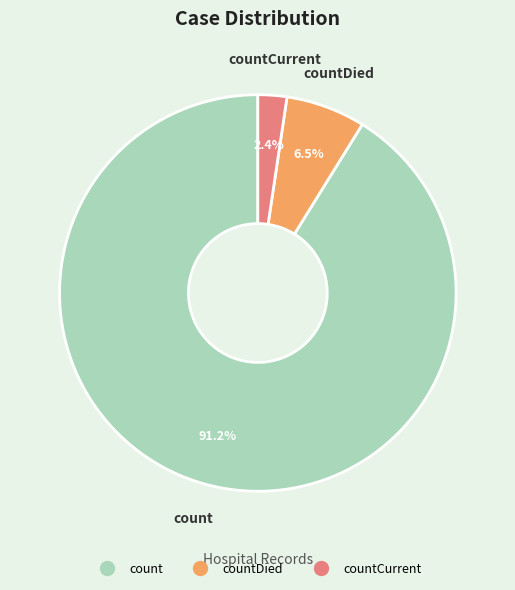

Is there any slice that represents more than half of the pie?

Yes